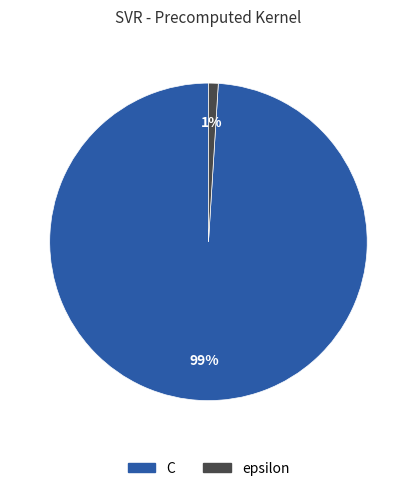

To the nearest percent, what percentage of the pie is C?

99%